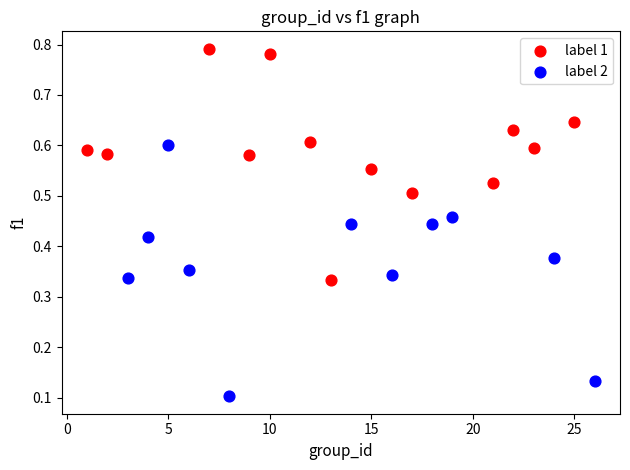

Which series reaches the maximum Y coordinate?

label 1